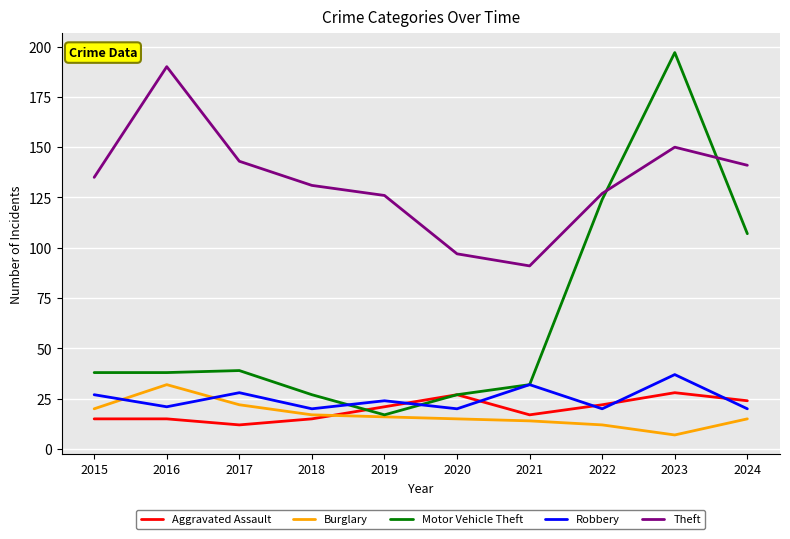

Rank the series at 2023 from lowest to highest value.

Burglary, Aggravated Assault, Robbery, Theft, Motor Vehicle Theft